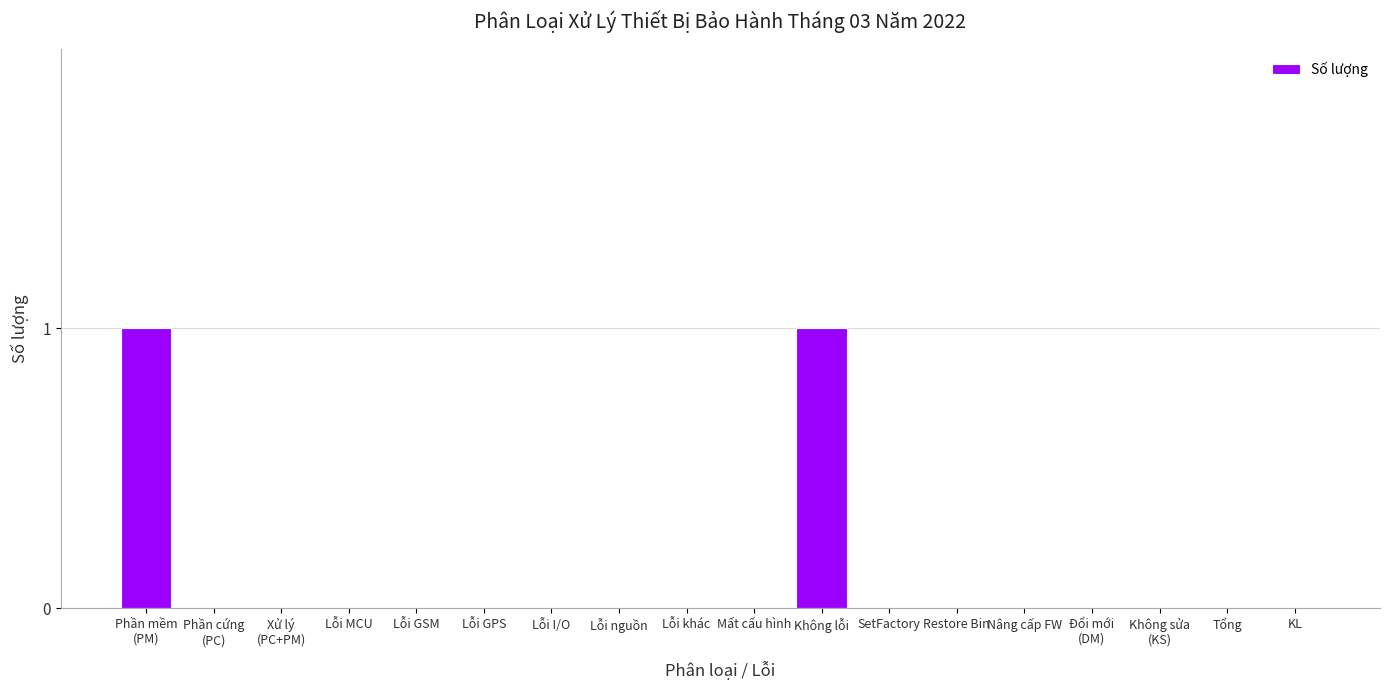

What is the difference between the values at Lỗi GSM and Phần mềm
(PM)?

1